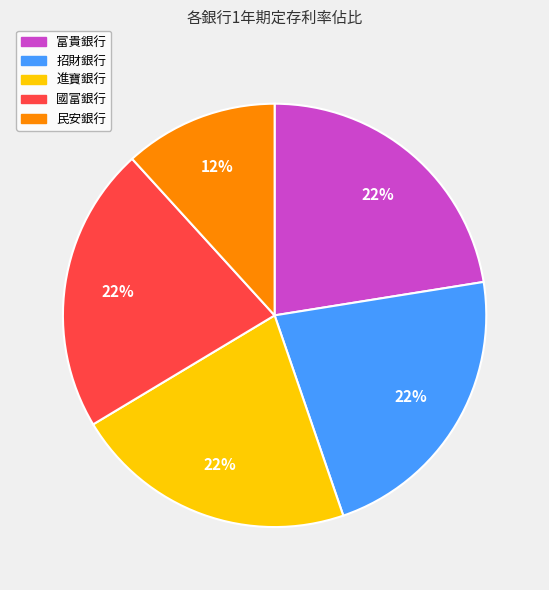

True or false: 進寶銀行 accounts for 22% of the total.

True